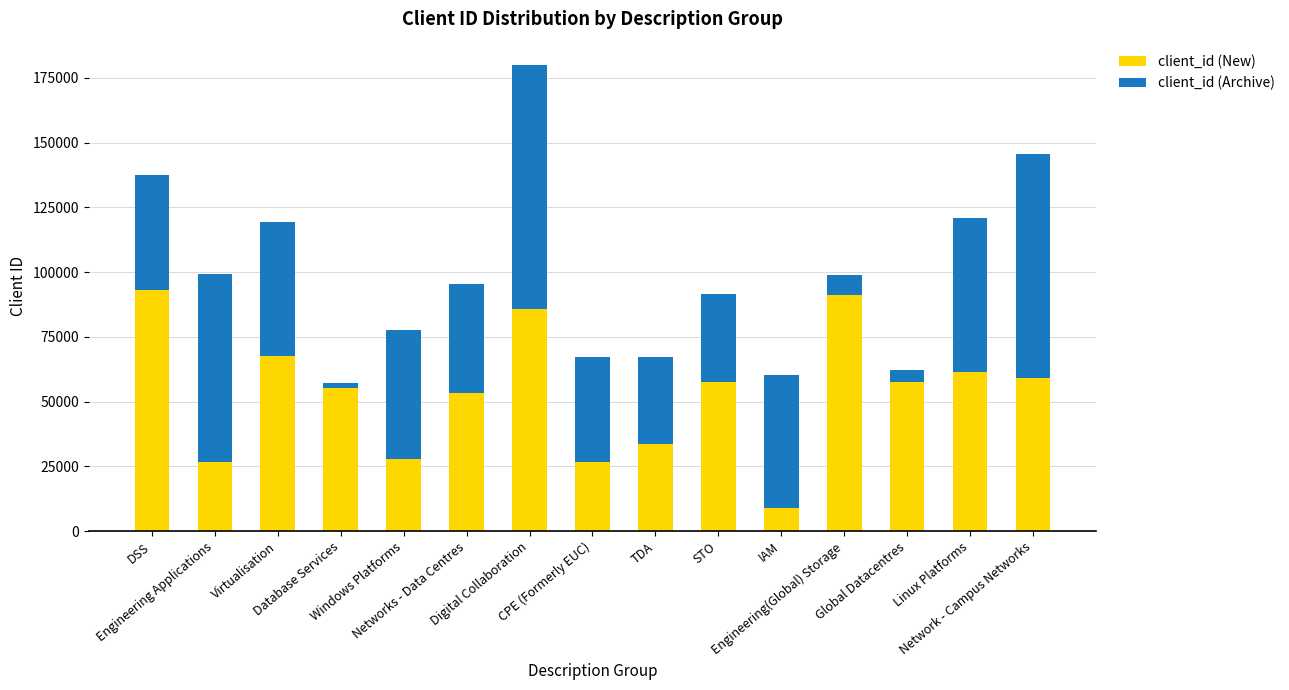

What is the difference between the maximum and minimum values in the client_id (New) series?

83916